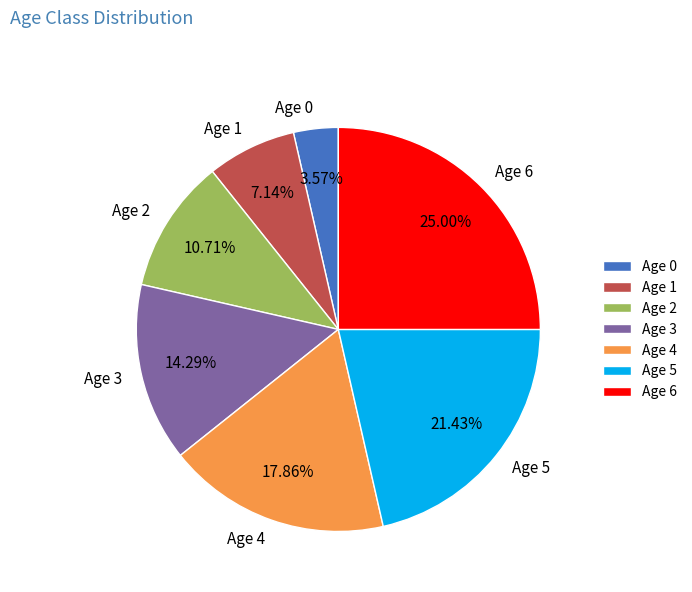

To the nearest percent, what portion does Age 5 represent?

21%